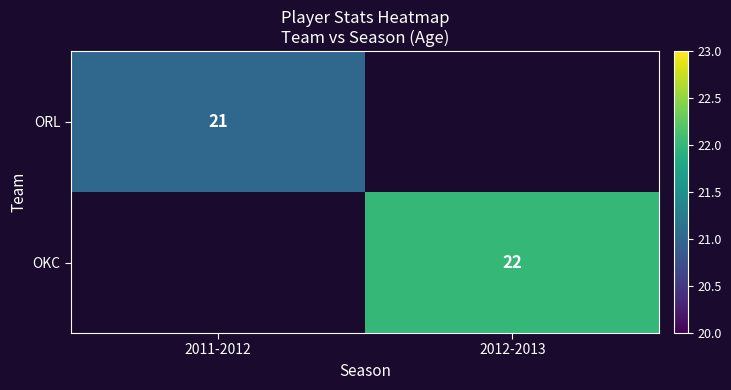

What is the greatest value displayed?

22.0